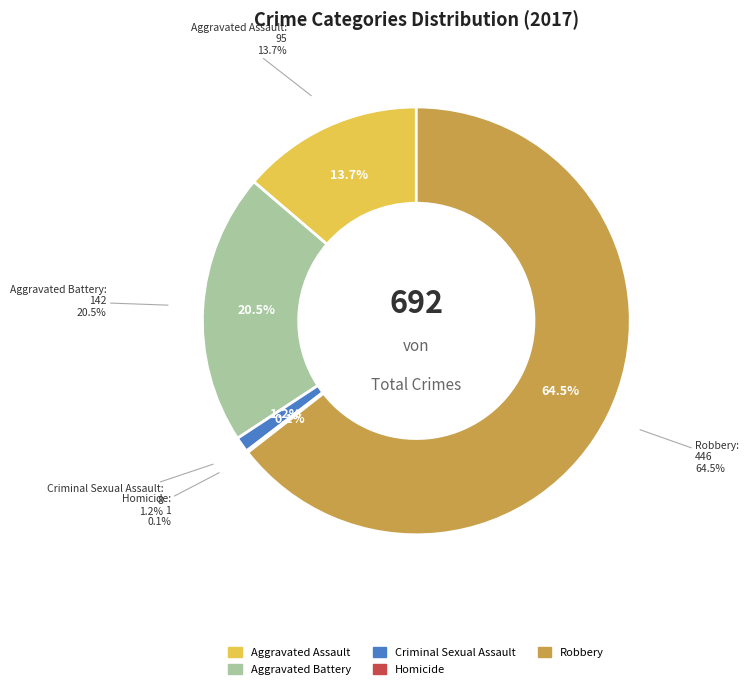

How much of the chart is everything except Criminal Sexual Assault?

98.8%